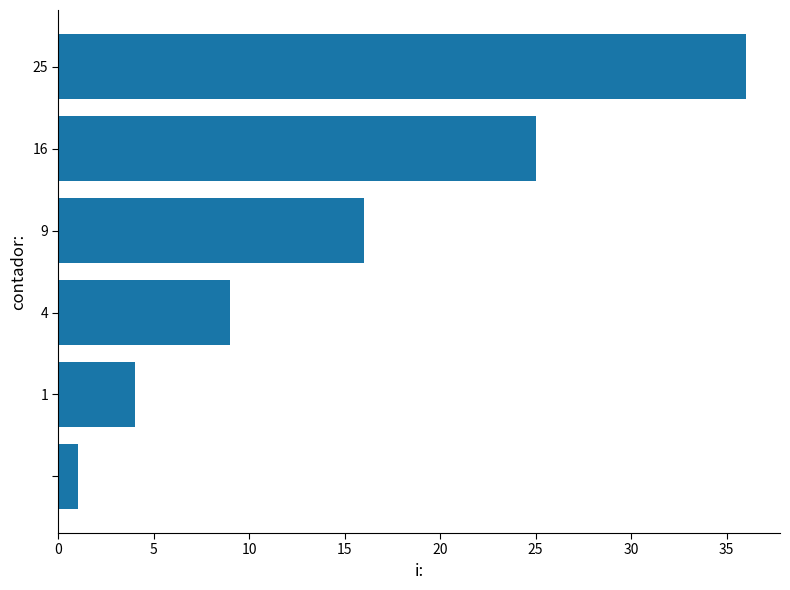

What is the difference between the maximum and second lowest values?

32